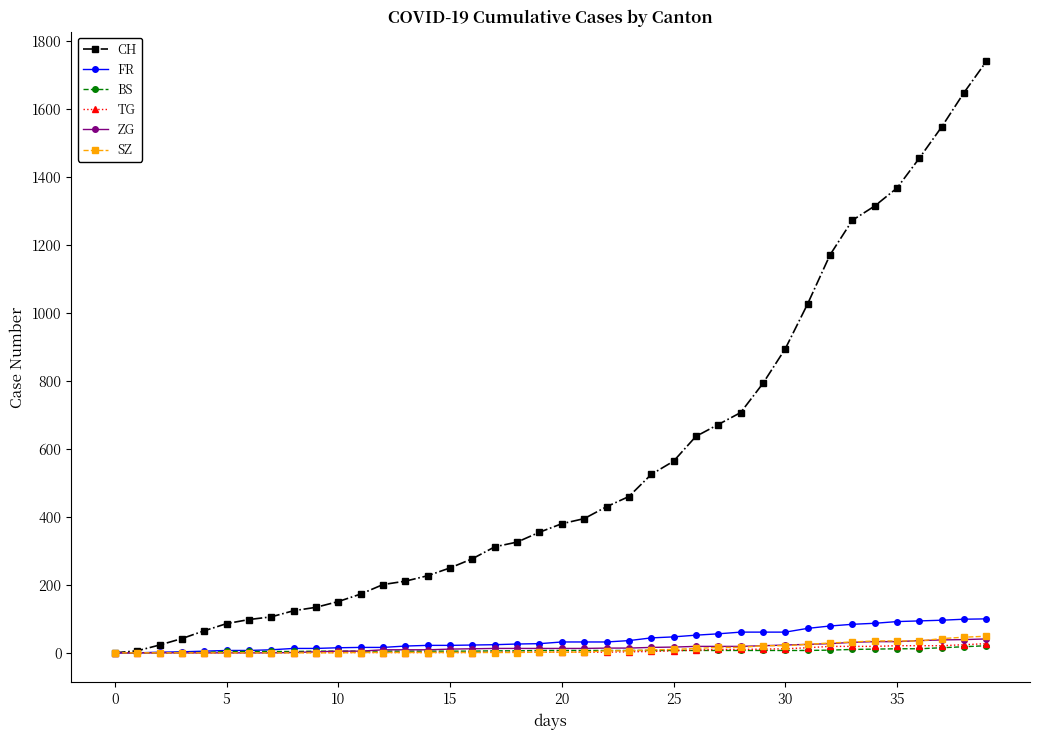

What are all the series names shown in the legend?

CH, FR, BS, TG, ZG, SZ